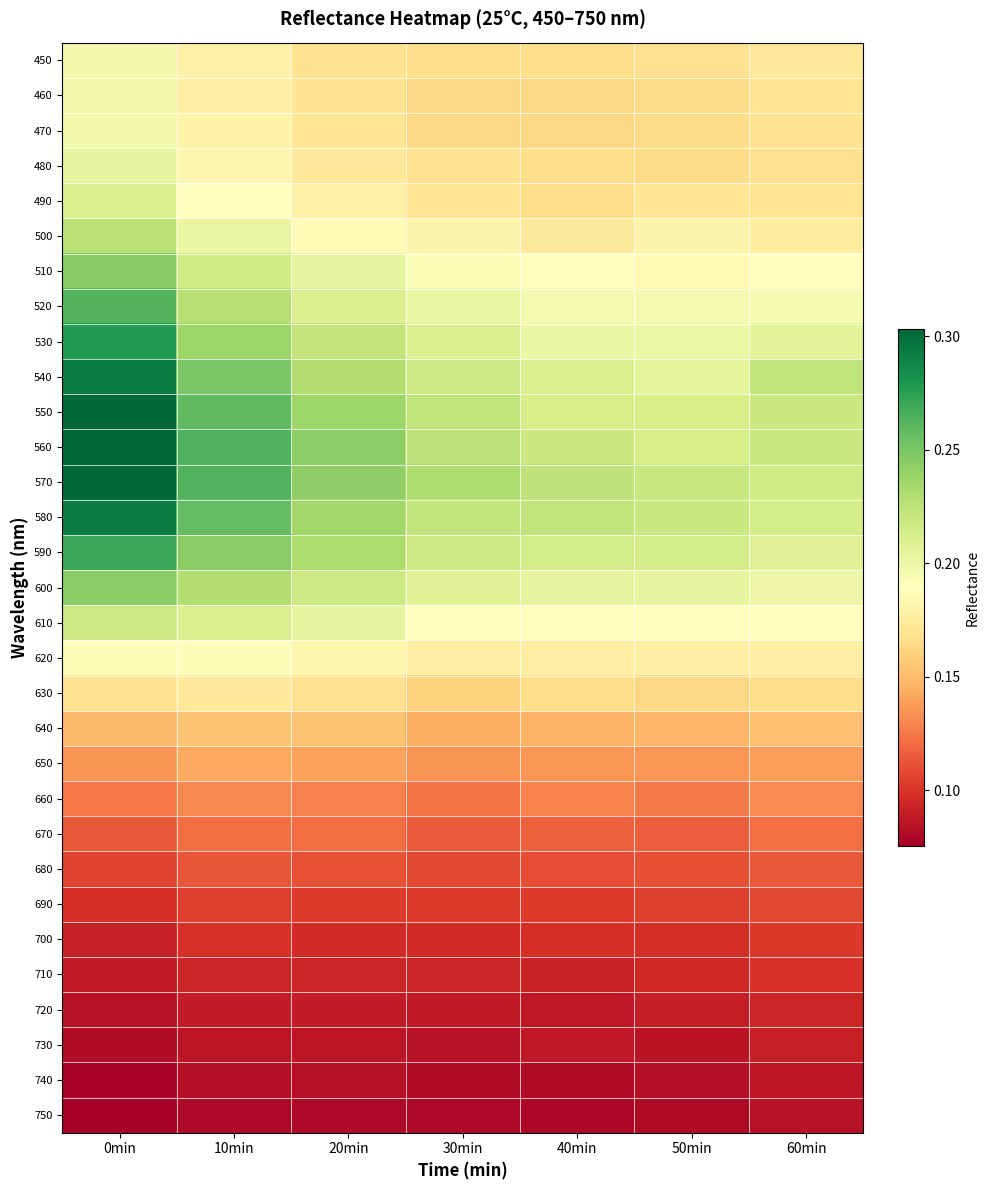

Reading left to right, extract all data points from this chart.

450: 0min=0.2	10min=0.2	20min=0.2	30min=0.2	40min=0.2	50min=0.2	60min=0.2
460: 0min=0.2	10min=0.2	20min=0.2	30min=0.2	40min=0.2	50min=0.2	60min=0.2
470: 0min=0.2	10min=0.2	20min=0.2	30min=0.2	40min=0.2	50min=0.2	60min=0.2
480: 0min=0.2	10min=0.2	20min=0.2	30min=0.2	40min=0.2	50min=0.2	60min=0.2
490: 0min=0.2	10min=0.2	20min=0.2	30min=0.2	40min=0.2	50min=0.2	60min=0.2
500: 0min=0.2	10min=0.2	20min=0.2	30min=0.2	40min=0.2	50min=0.2	60min=0.2
510: 0min=0.2	10min=0.2	20min=0.2	30min=0.2	40min=0.2	50min=0.2	60min=0.2
520: 0min=0.3	10min=0.2	20min=0.2	30min=0.2	40min=0.2	50min=0.2	60min=0.2
530: 0min=0.3	10min=0.2	20min=0.2	30min=0.2	40min=0.2	50min=0.2	60min=0.2
540: 0min=0.3	10min=0.2	20min=0.2	30min=0.2	40min=0.2	50min=0.2	60min=0.2
550: 0min=0.3	10min=0.3	20min=0.2	30min=0.2	40min=0.2	50min=0.2	60min=0.2
560: 0min=0.3	10min=0.3	20min=0.2	30min=0.2	40min=0.2	50min=0.2	60min=0.2
570: 0min=0.3	10min=0.3	20min=0.2	30min=0.2	40min=0.2	50min=0.2	60min=0.2
580: 0min=0.3	10min=0.3	20min=0.2	30min=0.2	40min=0.2	50min=0.2	60min=0.2
590: 0min=0.3	10min=0.2	20min=0.2	30min=0.2	40min=0.2	50min=0.2	60min=0.2
600: 0min=0.2	10min=0.2	20min=0.2	30min=0.2	40min=0.2	50min=0.2	60min=0.2
610: 0min=0.2	10min=0.2	20min=0.2	30min=0.2	40min=0.2	50min=0.2	60min=0.2
620: 0min=0.2	10min=0.2	20min=0.2	30min=0.2	40min=0.2	50min=0.2	60min=0.2
630: 0min=0.2	10min=0.2	20min=0.2	30min=0.2	40min=0.2	50min=0.2	60min=0.2
640: 0min=0.1	10min=0.2	20min=0.2	30min=0.1	40min=0.1	50min=0.1	60min=0.2
650: 0min=0.1	10min=0.1	20min=0.1	30min=0.1	40min=0.1	50min=0.1	60min=0.1
660: 0min=0.1	10min=0.1	20min=0.1	30min=0.1	40min=0.1	50min=0.1	60min=0.1
670: 0min=0.1	10min=0.1	20min=0.1	30min=0.1	40min=0.1	50min=0.1	60min=0.1
680: 0min=0.1	10min=0.1	20min=0.1	30min=0.1	40min=0.1	50min=0.1	60min=0.1
690: 0min=0.1	10min=0.1	20min=0.1	30min=0.1	40min=0.1	50min=0.1	60min=0.1
700: 0min=0.1	10min=0.1	20min=0.1	30min=0.1	40min=0.1	50min=0.1	60min=0.1
710: 0min=0.1	10min=0.1	20min=0.1	30min=0.1	40min=0.1	50min=0.1	60min=0.1
720: 0min=0.1	10min=0.1	20min=0.1	30min=0.1	40min=0.1	50min=0.1	60min=0.1
730: 0min=0.1	10min=0.1	20min=0.1	30min=0.1	40min=0.1	50min=0.1	60min=0.1
740: 0min=0.1	10min=0.1	20min=0.1	30min=0.1	40min=0.1	50min=0.1	60min=0.1
750: 0min=0.1	10min=0.1	20min=0.1	30min=0.1	40min=0.1	50min=0.1	60min=0.1